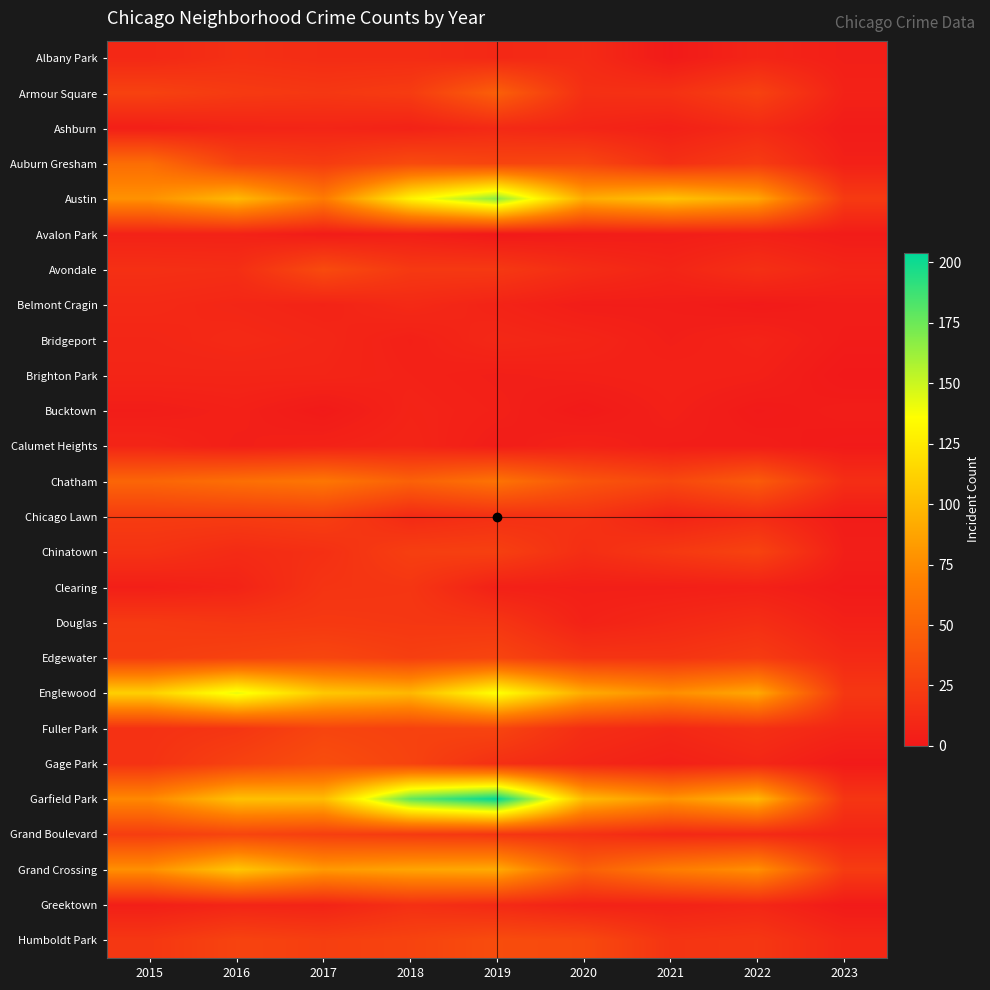

Reading left to right, what are all the values shown in this chart?

Albany Park: 2015=10	2016=15	2017=13	2018=13	2019=10	2020=12	2021=1	2022=8	2023=4
Armour Square: 2015=27	2016=22	2017=20	2018=23	2019=47	2020=15	2021=16	2022=27	2023=6
Ashburn: 2015=4	2016=7	2017=8	2018=6	2019=11	2020=8	2021=5	2022=11	2023=2
Auburn Gresham: 2015=56	2016=28	2017=23	2018=33	2019=29	2020=30	2021=15	2022=23	2023=5
Austin: 2015=78	2016=99	2017=65	2018=130	2019=167	2020=92	2021=104	2022=89	2023=22
Avalon Park: 2015=6	2016=6	2017=2	2018=4	2019=0	2020=2	2021=3	2022=5	2023=2
Avondale: 2015=15	2016=14	2017=33	2018=21	2019=21	2020=13	2021=8	2022=15	2023=8
Belmont Cragin: 2015=11	2016=9	2017=7	2018=11	2019=7	2020=3	2021=3	2022=1	2023=3
Bridgeport: 2015=9	2016=11	2017=9	2018=5	2019=10	2020=8	2021=4	2022=7	2023=2
Brighton Park: 2015=8	2016=8	2017=8	2018=6	2019=4	2020=5	2021=6	2022=5	2023=0
Bucktown: 2015=3	2016=5	2017=1	2018=7	2019=5	2020=1	2021=5	2022=1	2023=3
Calumet Heights: 2015=8	2016=4	2017=6	2018=8	2019=3	2020=6	2021=3	2022=3	2023=1
Chatham: 2015=51	2016=57	2017=62	2018=48	2019=60	2020=40	2021=31	2022=44	2023=14
Chicago Lawn: 2015=23	2016=23	2017=25	2018=11	2019=15	2020=17	2021=7	2022=12	2023=2
Chinatown: 2015=17	2016=12	2017=15	2018=25	2019=26	2020=14	2021=21	2022=28	2023=4
Clearing: 2015=4	2016=7	2017=18	2018=19	2019=5	2020=4	2021=4	2022=5	2023=1
Douglas: 2015=22	2016=20	2017=21	2018=20	2019=19	2020=6	2021=10	2022=14	2023=5
Edgewater: 2015=24	2016=27	2017=30	2018=25	2019=29	2020=18	2021=18	2022=23	2023=11
Englewood: 2015=111	2016=142	2017=107	2018=98	2019=138	2020=92	2021=76	2022=90	2023=20
Fuller Park: 2015=16	2016=19	2017=29	2018=27	2019=29	2020=14	2021=10	2022=15	2023=9
Gage Park: 2015=17	2016=27	2017=35	2018=28	2019=15	2020=9	2021=5	2022=9	2023=1
Garfield Park: 2015=73	2016=103	2017=101	2018=178	2019=204	2020=100	2021=79	2022=98	2023=19
Grand Boulevard: 2015=24	2016=29	2017=25	2018=22	2019=19	2020=16	2021=10	2022=11	2023=8
Grand Crossing: 2015=77	2016=106	2017=82	2018=88	2019=91	2020=47	2021=66	2022=77	2023=23
Greektown: 2015=4	2016=8	2017=7	2018=15	2019=11	2020=6	2021=6	2022=9	2023=1
Humboldt Park: 2015=20	2016=28	2017=25	2018=28	2019=34	2020=32	2021=18	2022=20	2023=10